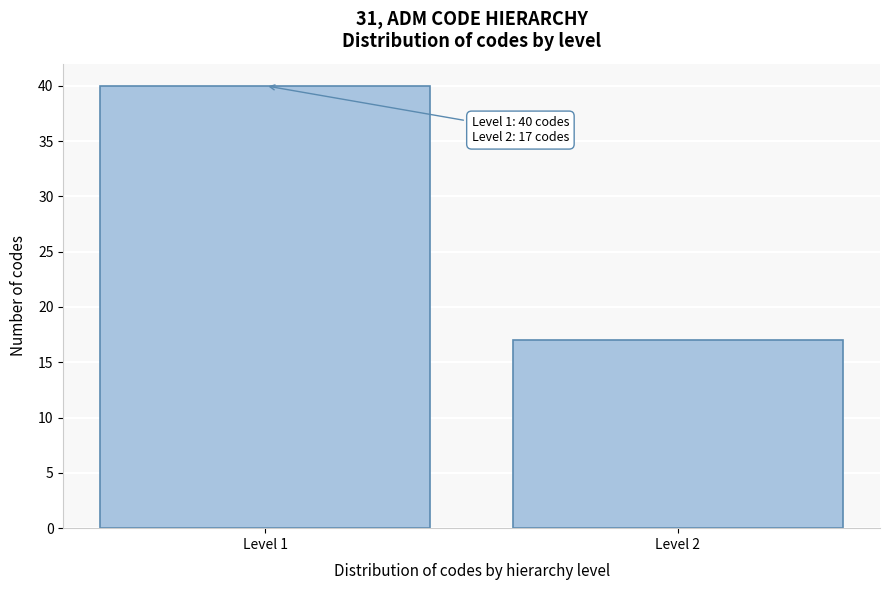

Reading left to right, list all the values displayed in this chart.

40	17